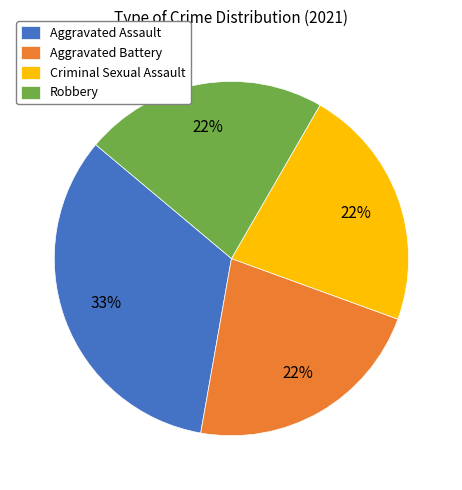

Between Aggravated Assault and Robbery, which is larger?

Aggravated Assault